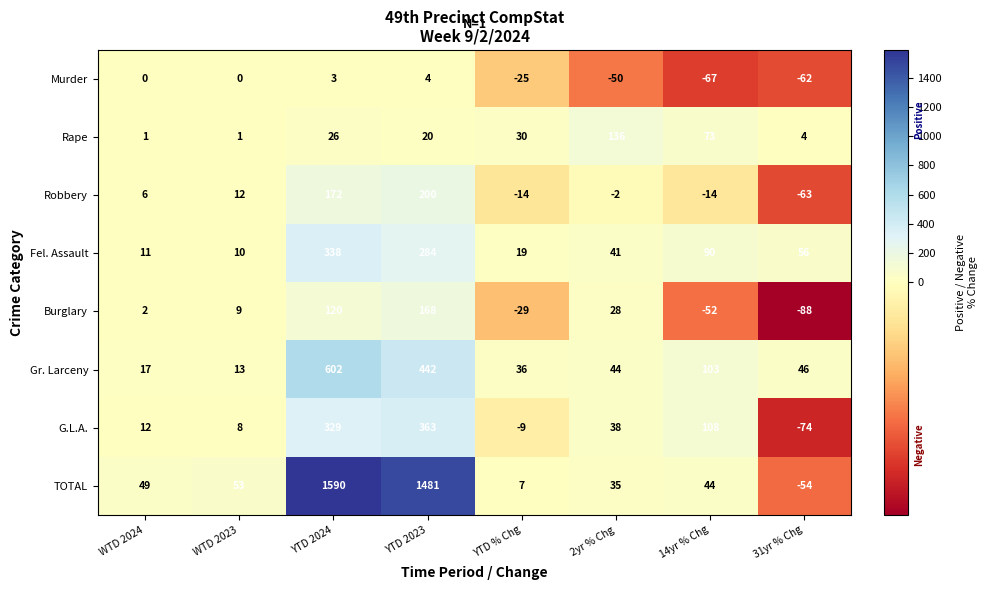

What is the difference between the maximum and second lowest values in the Rape series?

135